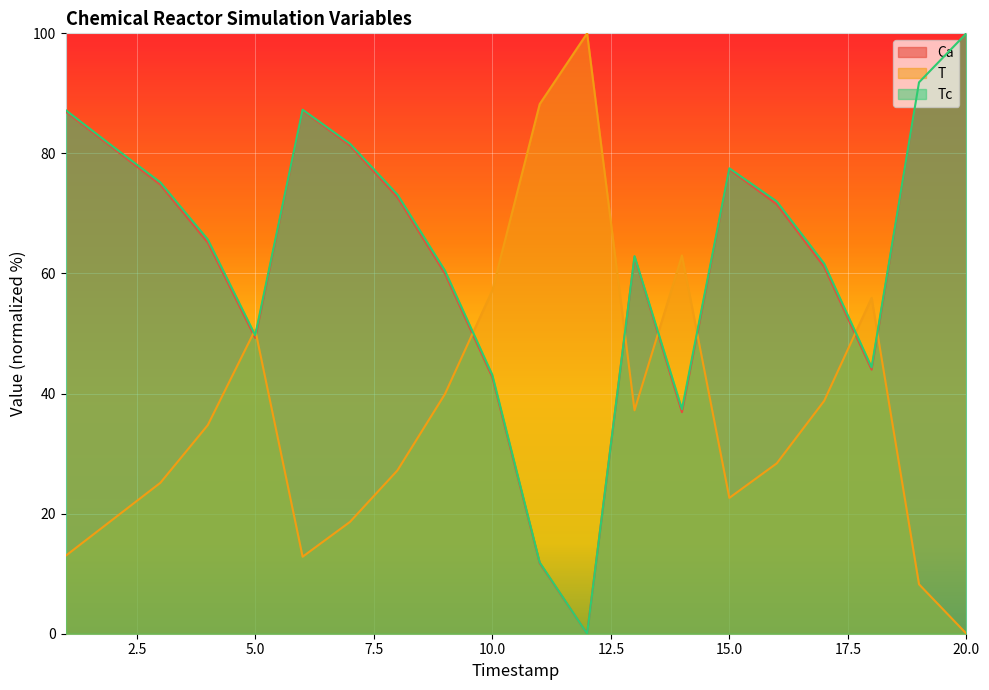

Read the Tc value at 3.

75.2